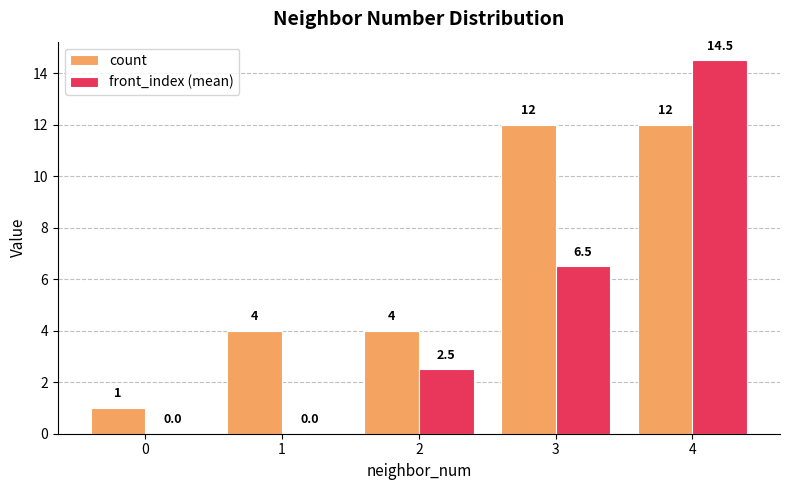

Reading right to left, extract all data points from this chart.

count: 4=12.0	3=12.0	2=4.0	1=4.0	0=1.0
front_index (mean): 4=14.5	3=6.5	2=2.5	1=0.0	0=0.0